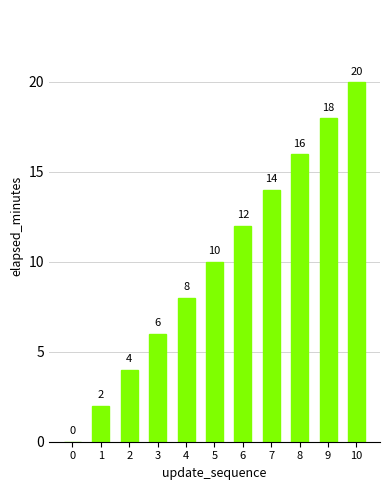

Is it true that the value at 6 is 21?

False